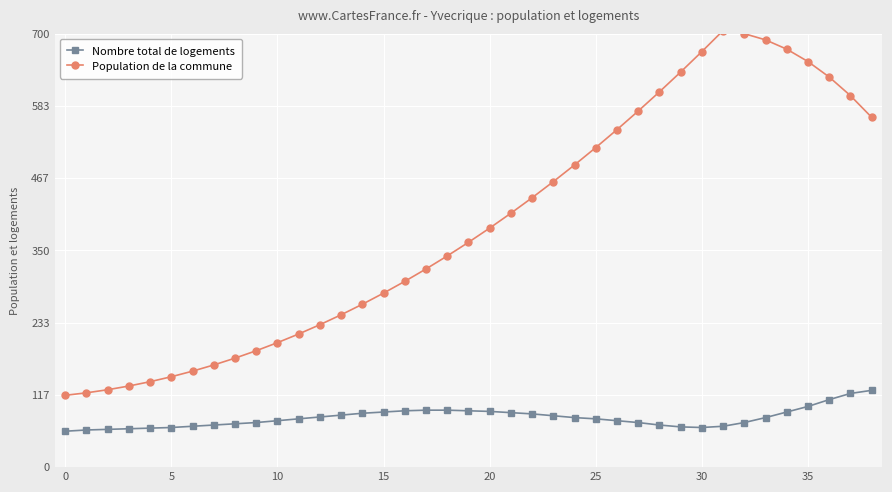

Which series has the widest spread of values?

Population de la commune